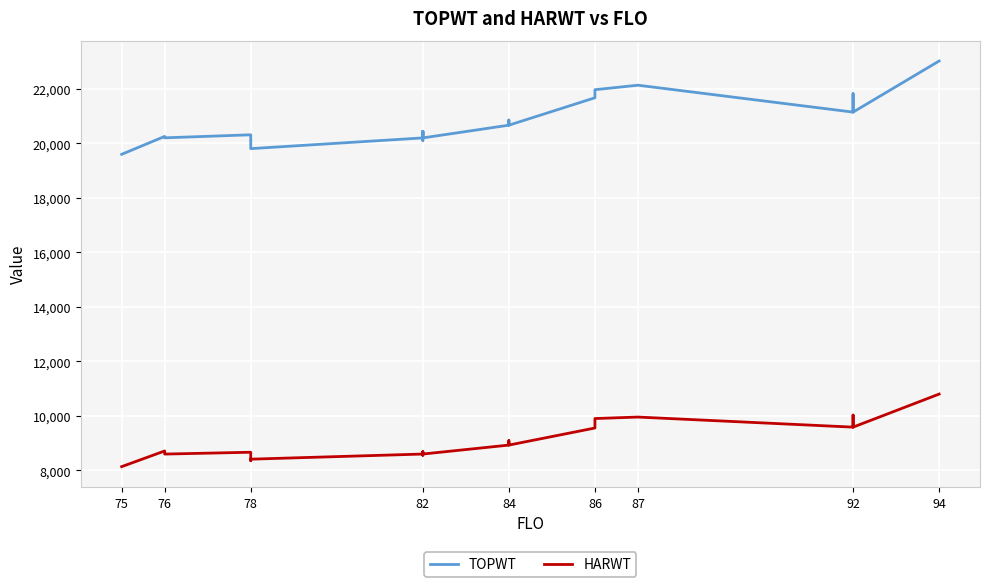

True or false: HARWT has more than 0 interior local peaks.

True